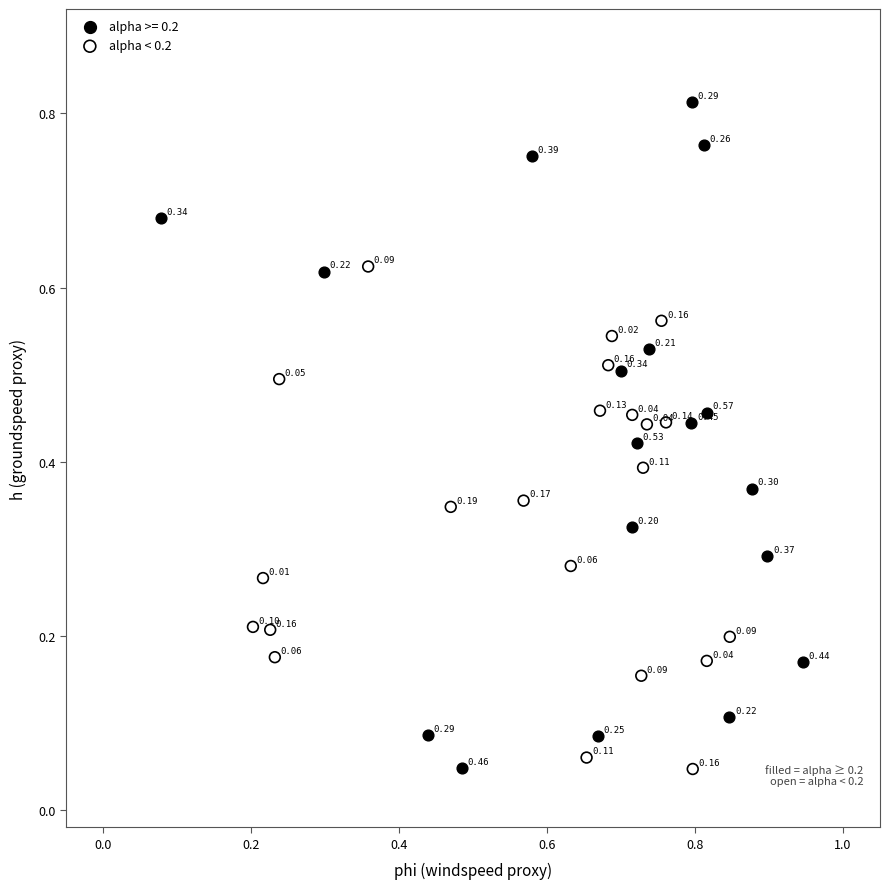

Which series contains the highest Y value?

alpha >= 0.2